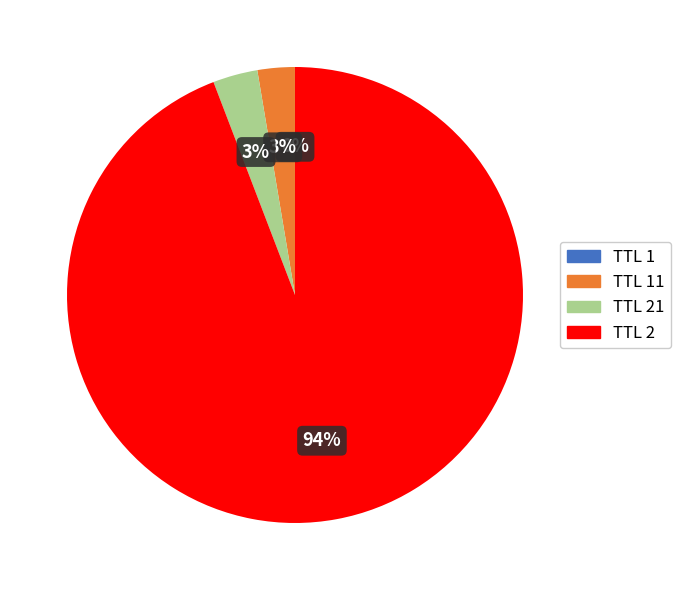

To the nearest percent, what is the average slice percentage?

25%